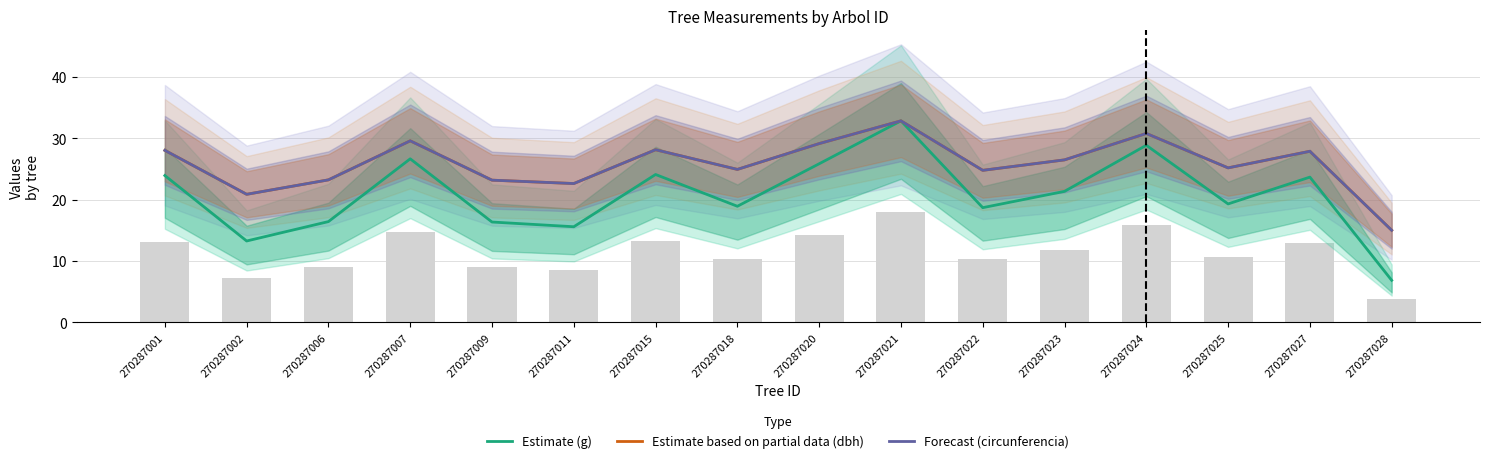

What is the minimum value shown in the chart?

6.9